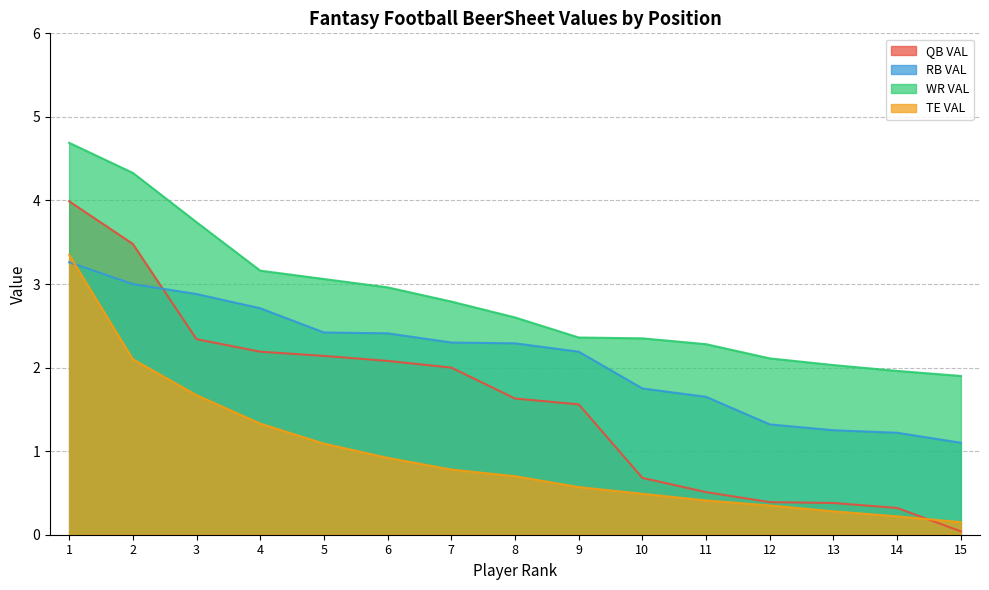

How many values in the RB VAL series are below 2?

6